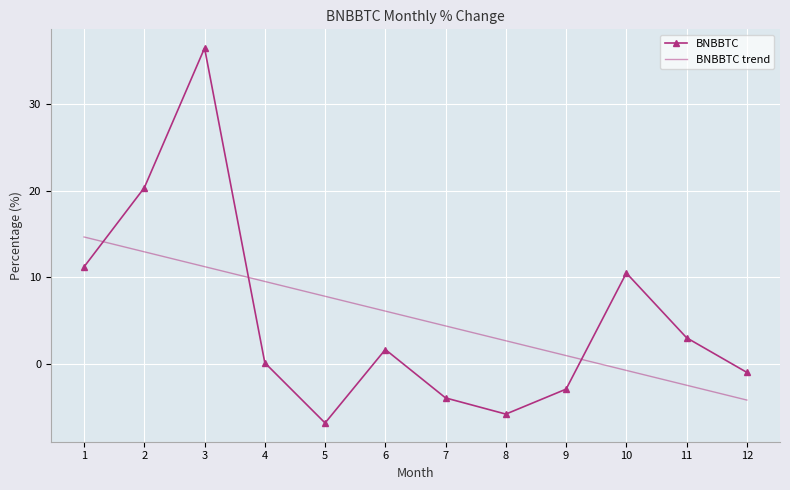

At which category does BNBBTC reach its first local valley?

5